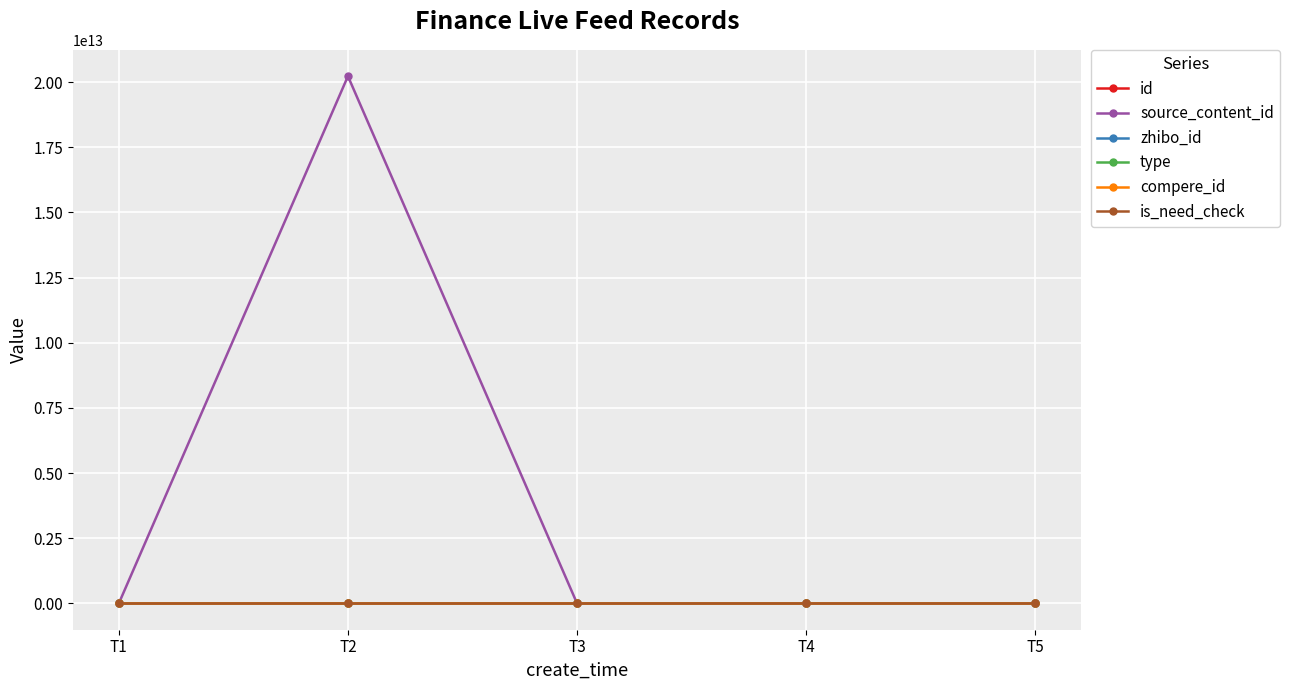

How many lines are shown in the chart?

6